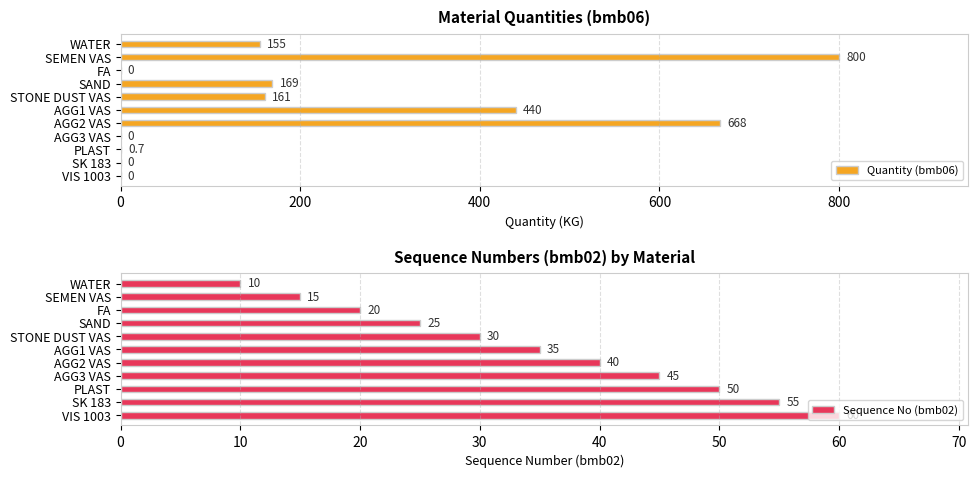

True or false: Sequence No (bmb02) has a value of 35.8 at SK 183.

False